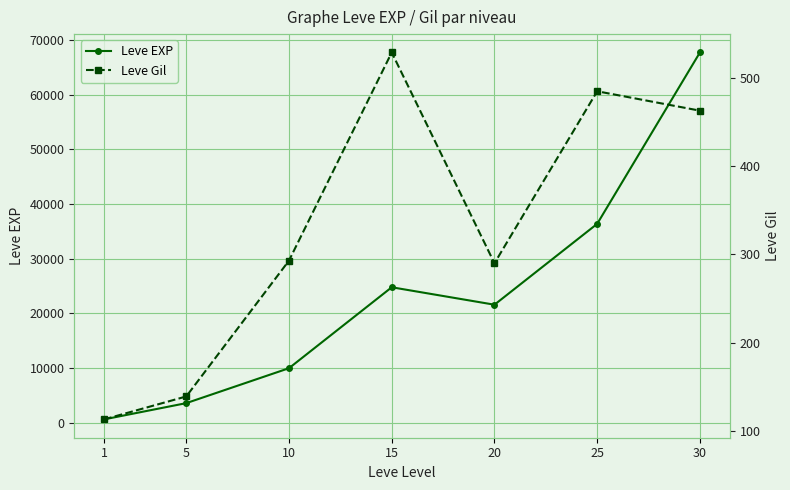

True or false: Leve Gil and Leve EXP intersect in this chart.

False